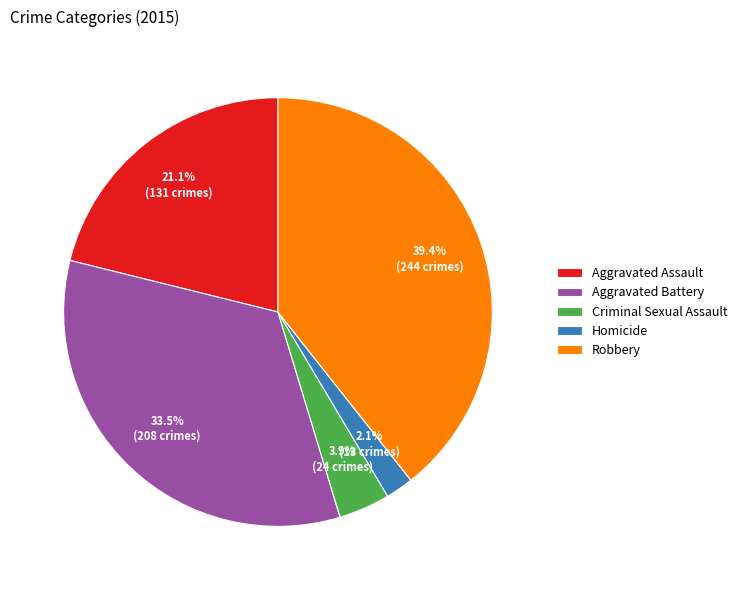

What percentage is the Aggravated Assault slice, to the nearest percent?

21%